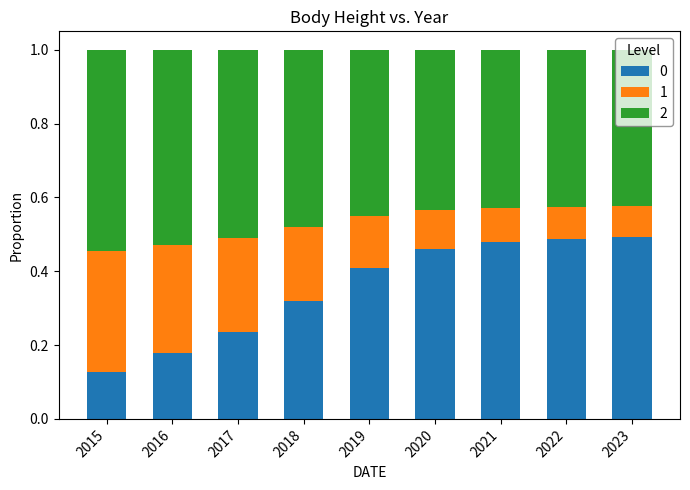

Are the bars grouped side by side (vs. stacked)?

No